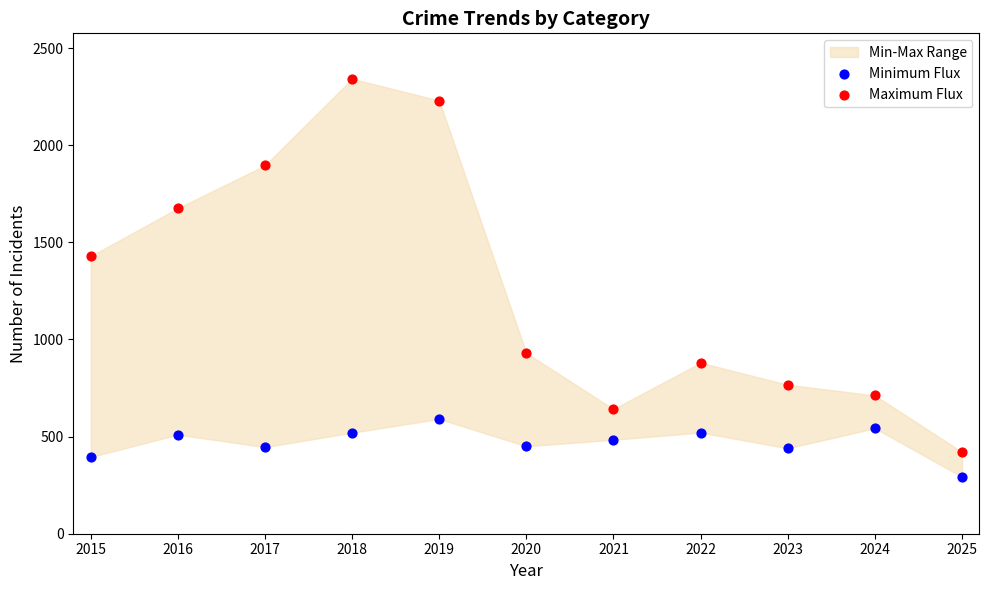

Across all data points, what is the range of Y values (max minus min)?

2049